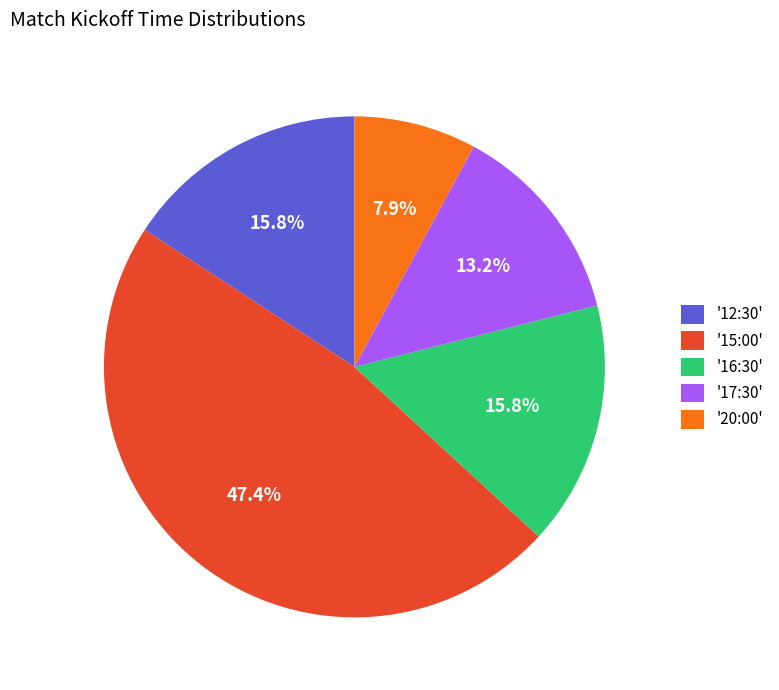

What is the ratio of the value at '15:00' to the value at '12:30'?

3.0